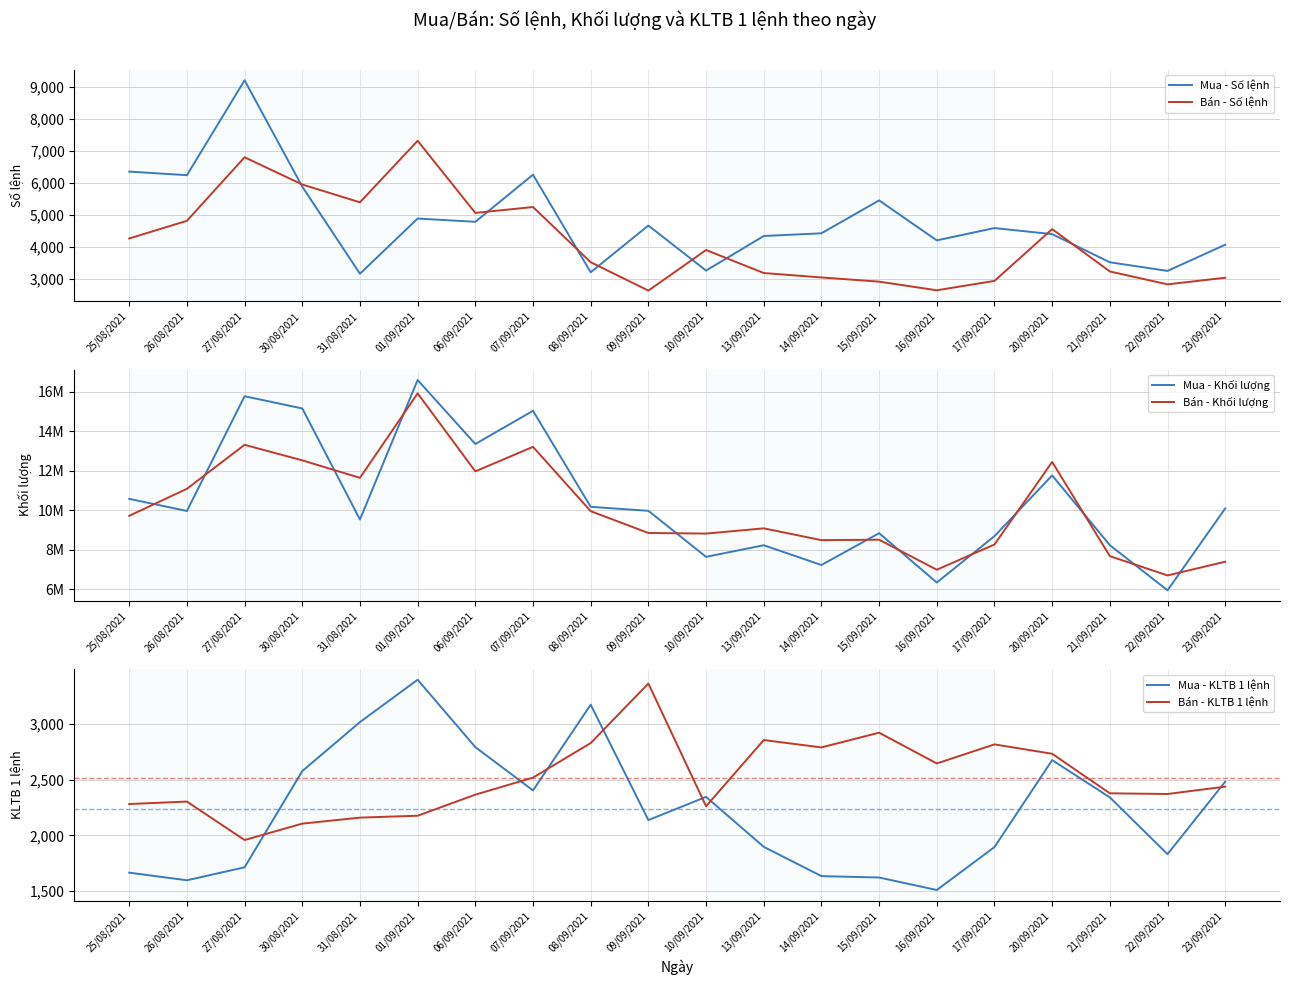

True or false: Bán - Khối lượng has a value of 3471948.1 at 27/08/2021.

False